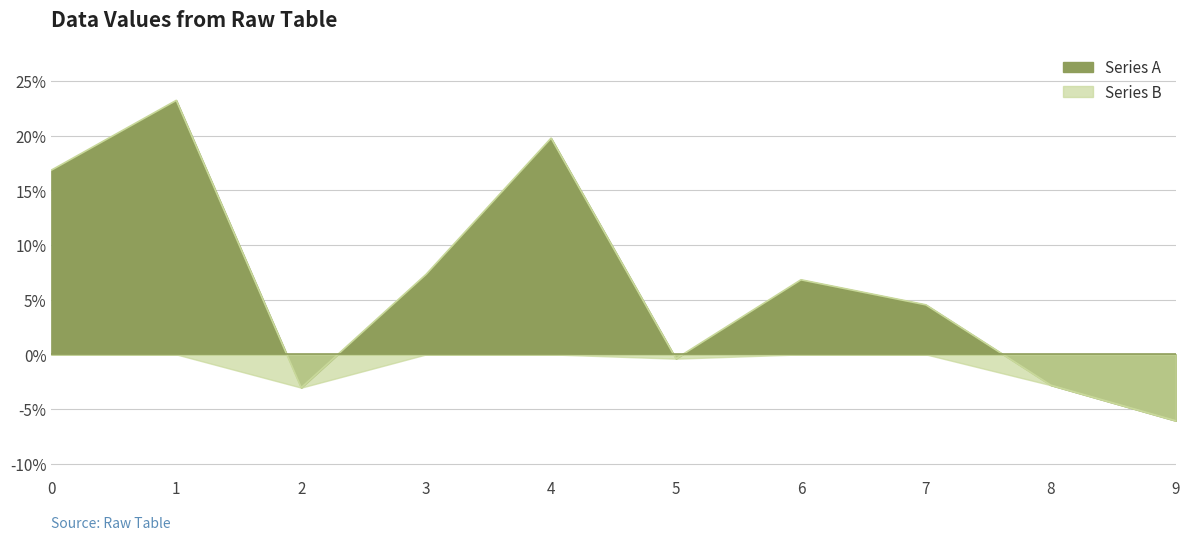

Rank the categories by value from lowest to highest.

9, 2, 8, 5, 7, 6, 3, 0, 4, 1